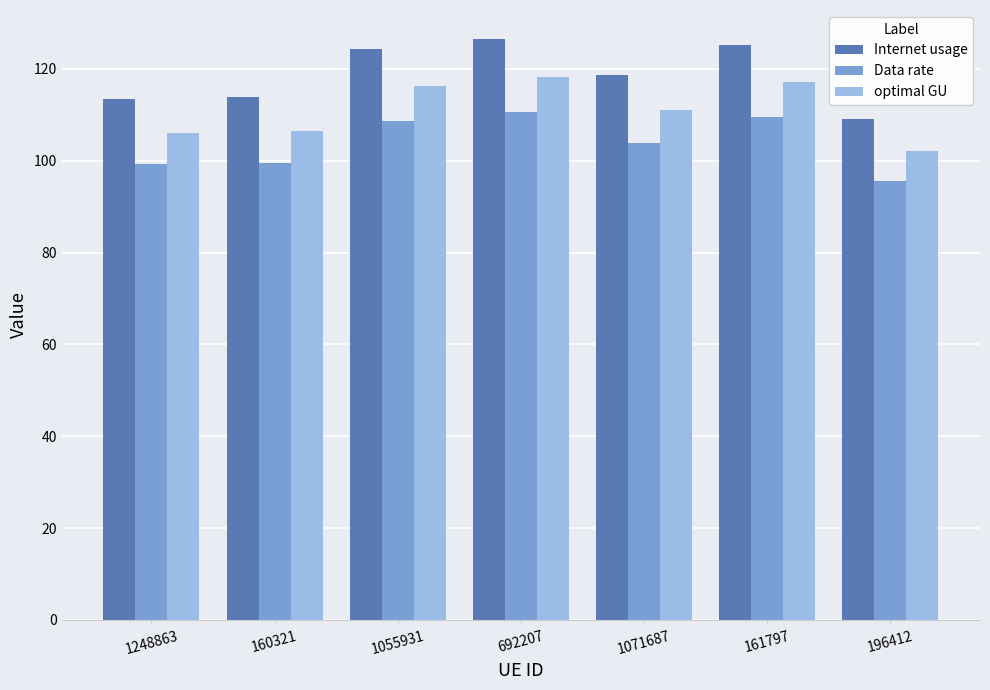

What is the maximum value shown in the chart?

126.5